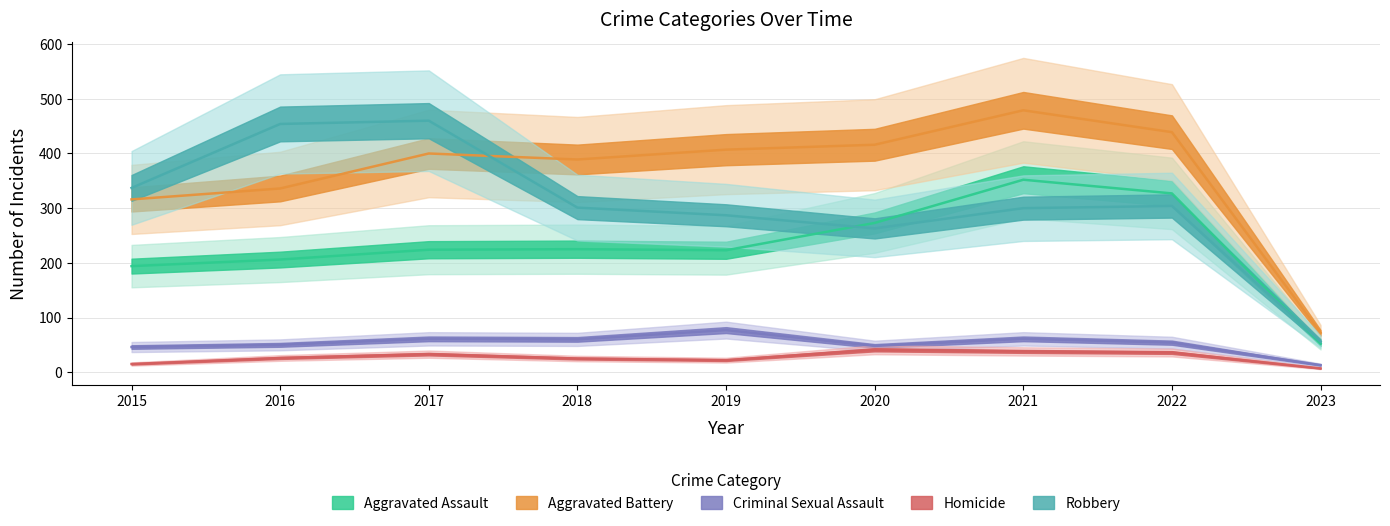

True or false: Aggravated Battery and Criminal Sexual Assault intersect in this chart.

False